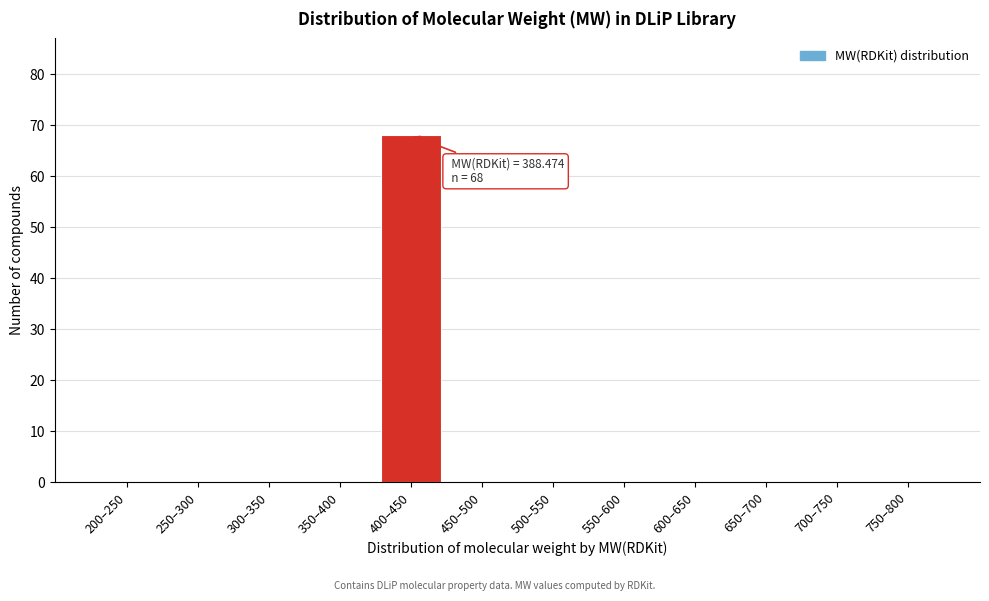

Reading left to right, transcribe all the data shown in this chart.

200–250=0	250–300=0	300–350=0	350–400=0	400–450=68	450–500=0	500–550=0	550–600=0	600–650=0	650–700=0	700–750=0	750–800=0